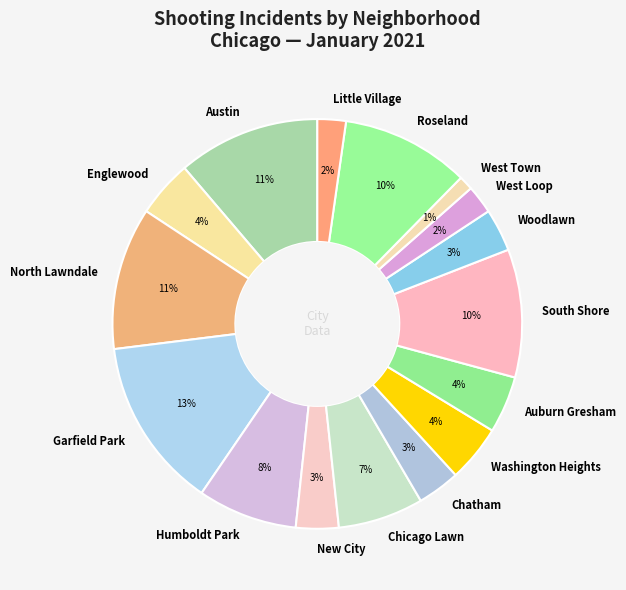

What percentage is the North Lawndale slice, to the nearest percent?

11%